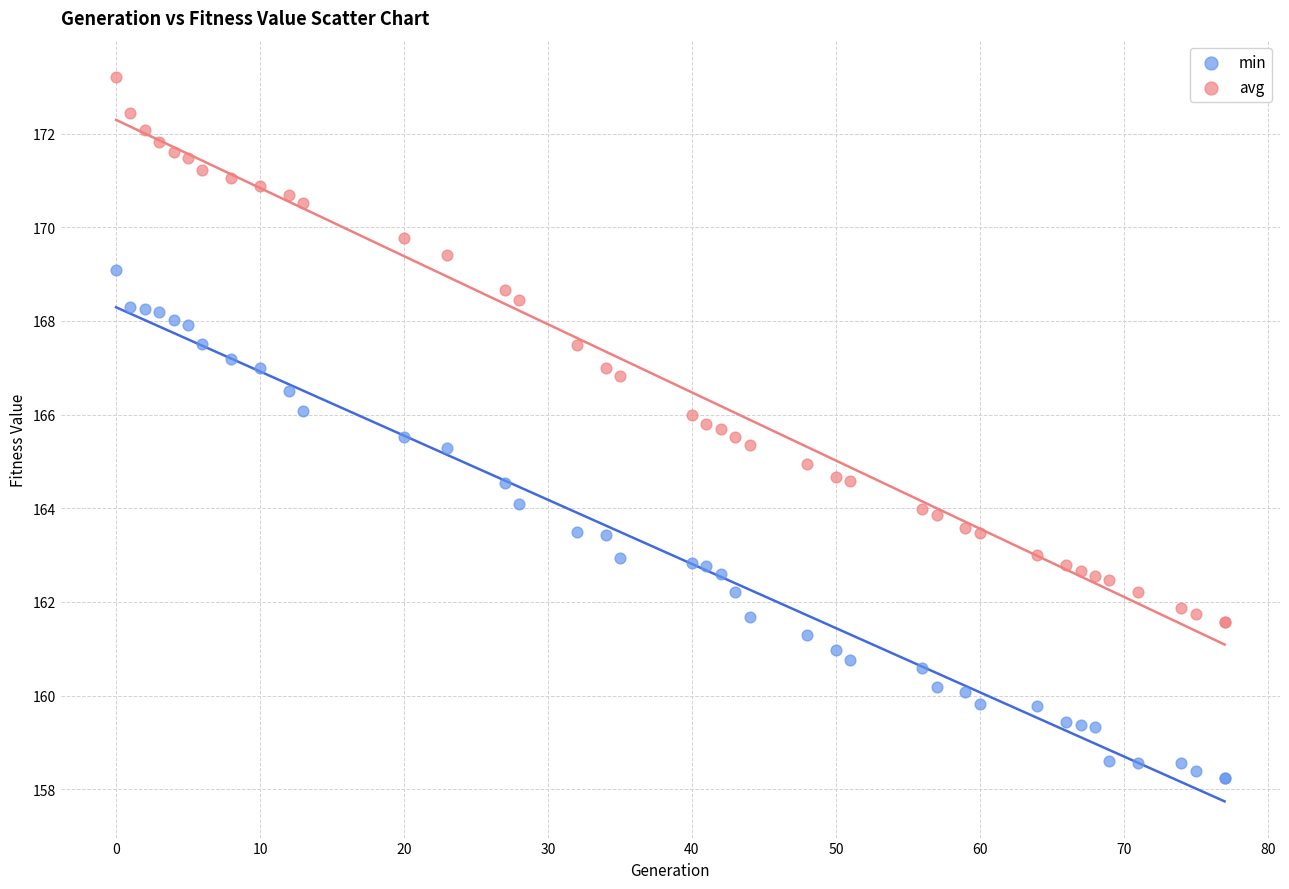

What is the X range (max minus min) for the scatter plot?

77.0